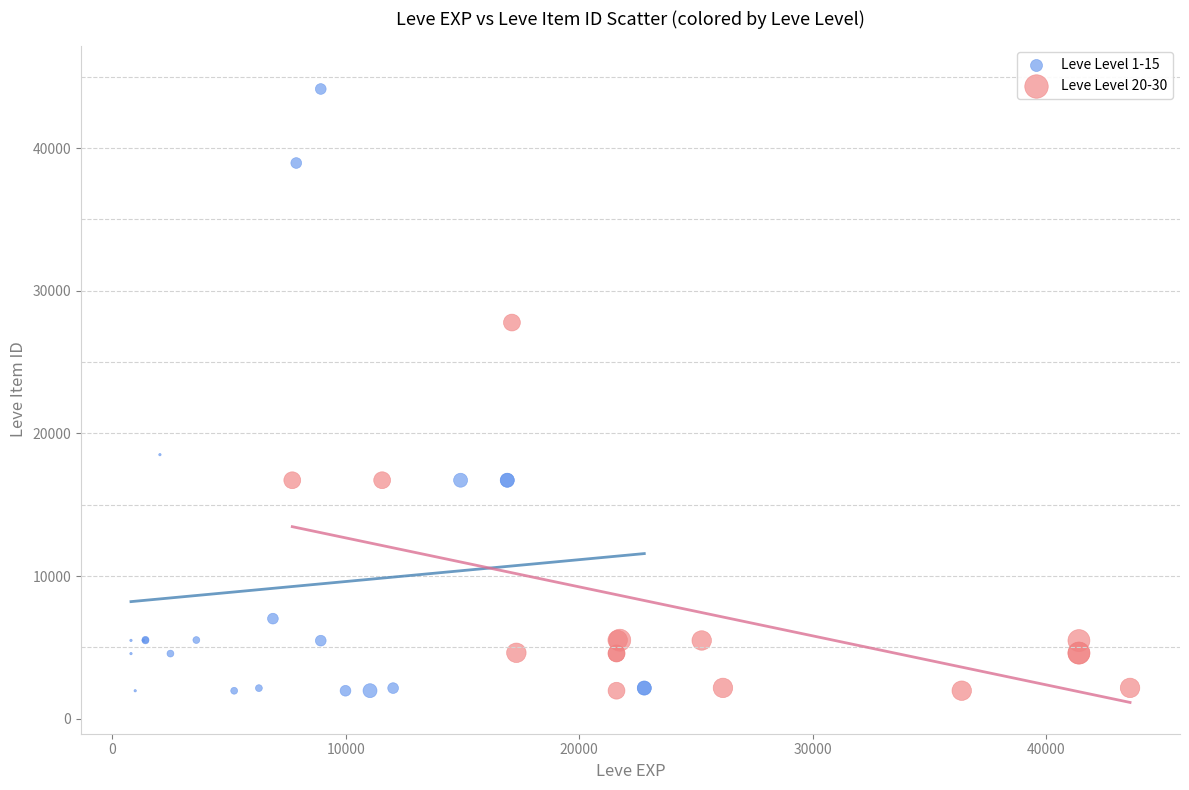

Which series has the widest spread of Y values?

Leve Level 1-15